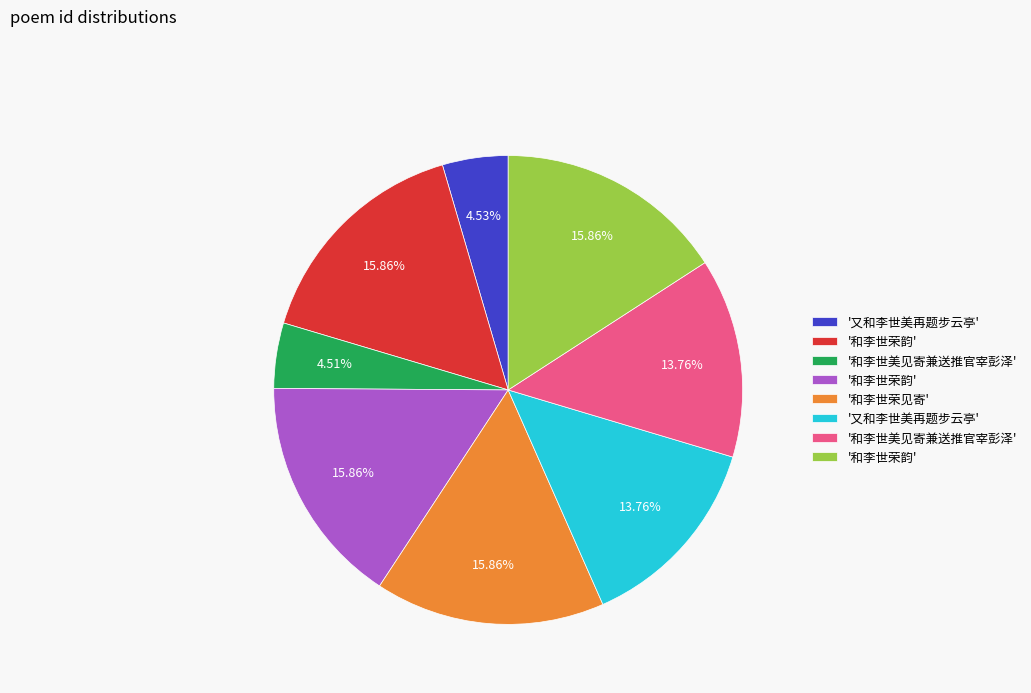

Is there any slice that represents more than half of the pie?

No